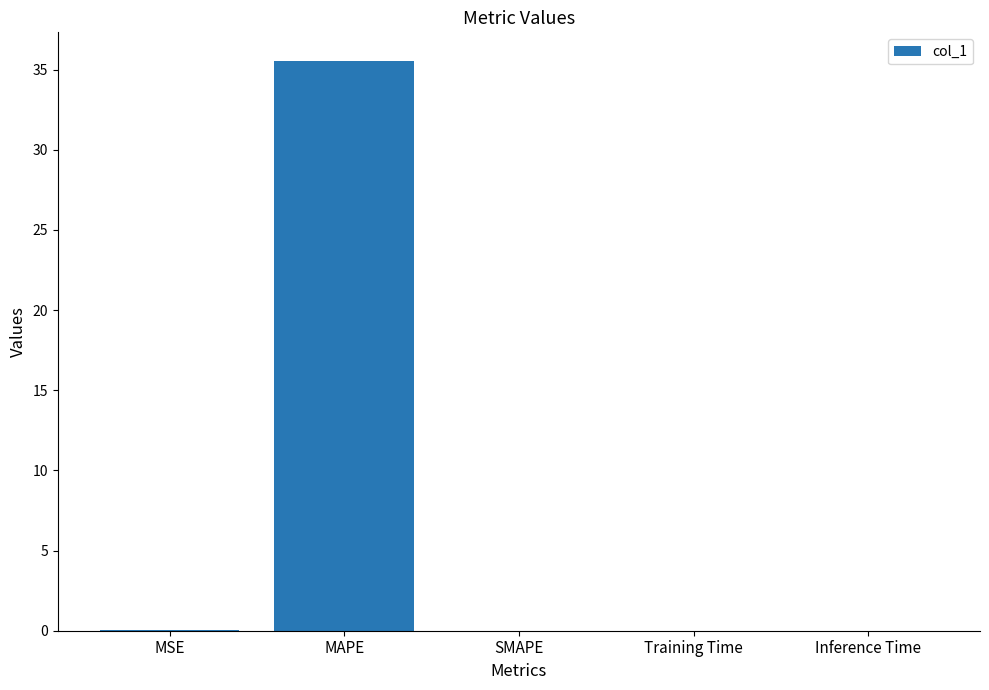

Count the number of data series in this chart.

1